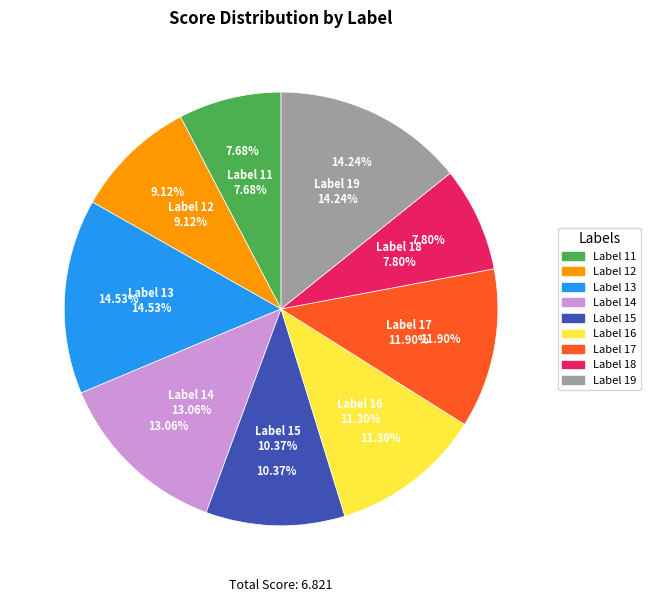

Rank the categories by value from highest to lowest.

13, 19, 14, 17, 16, 15, 12, 18, 11